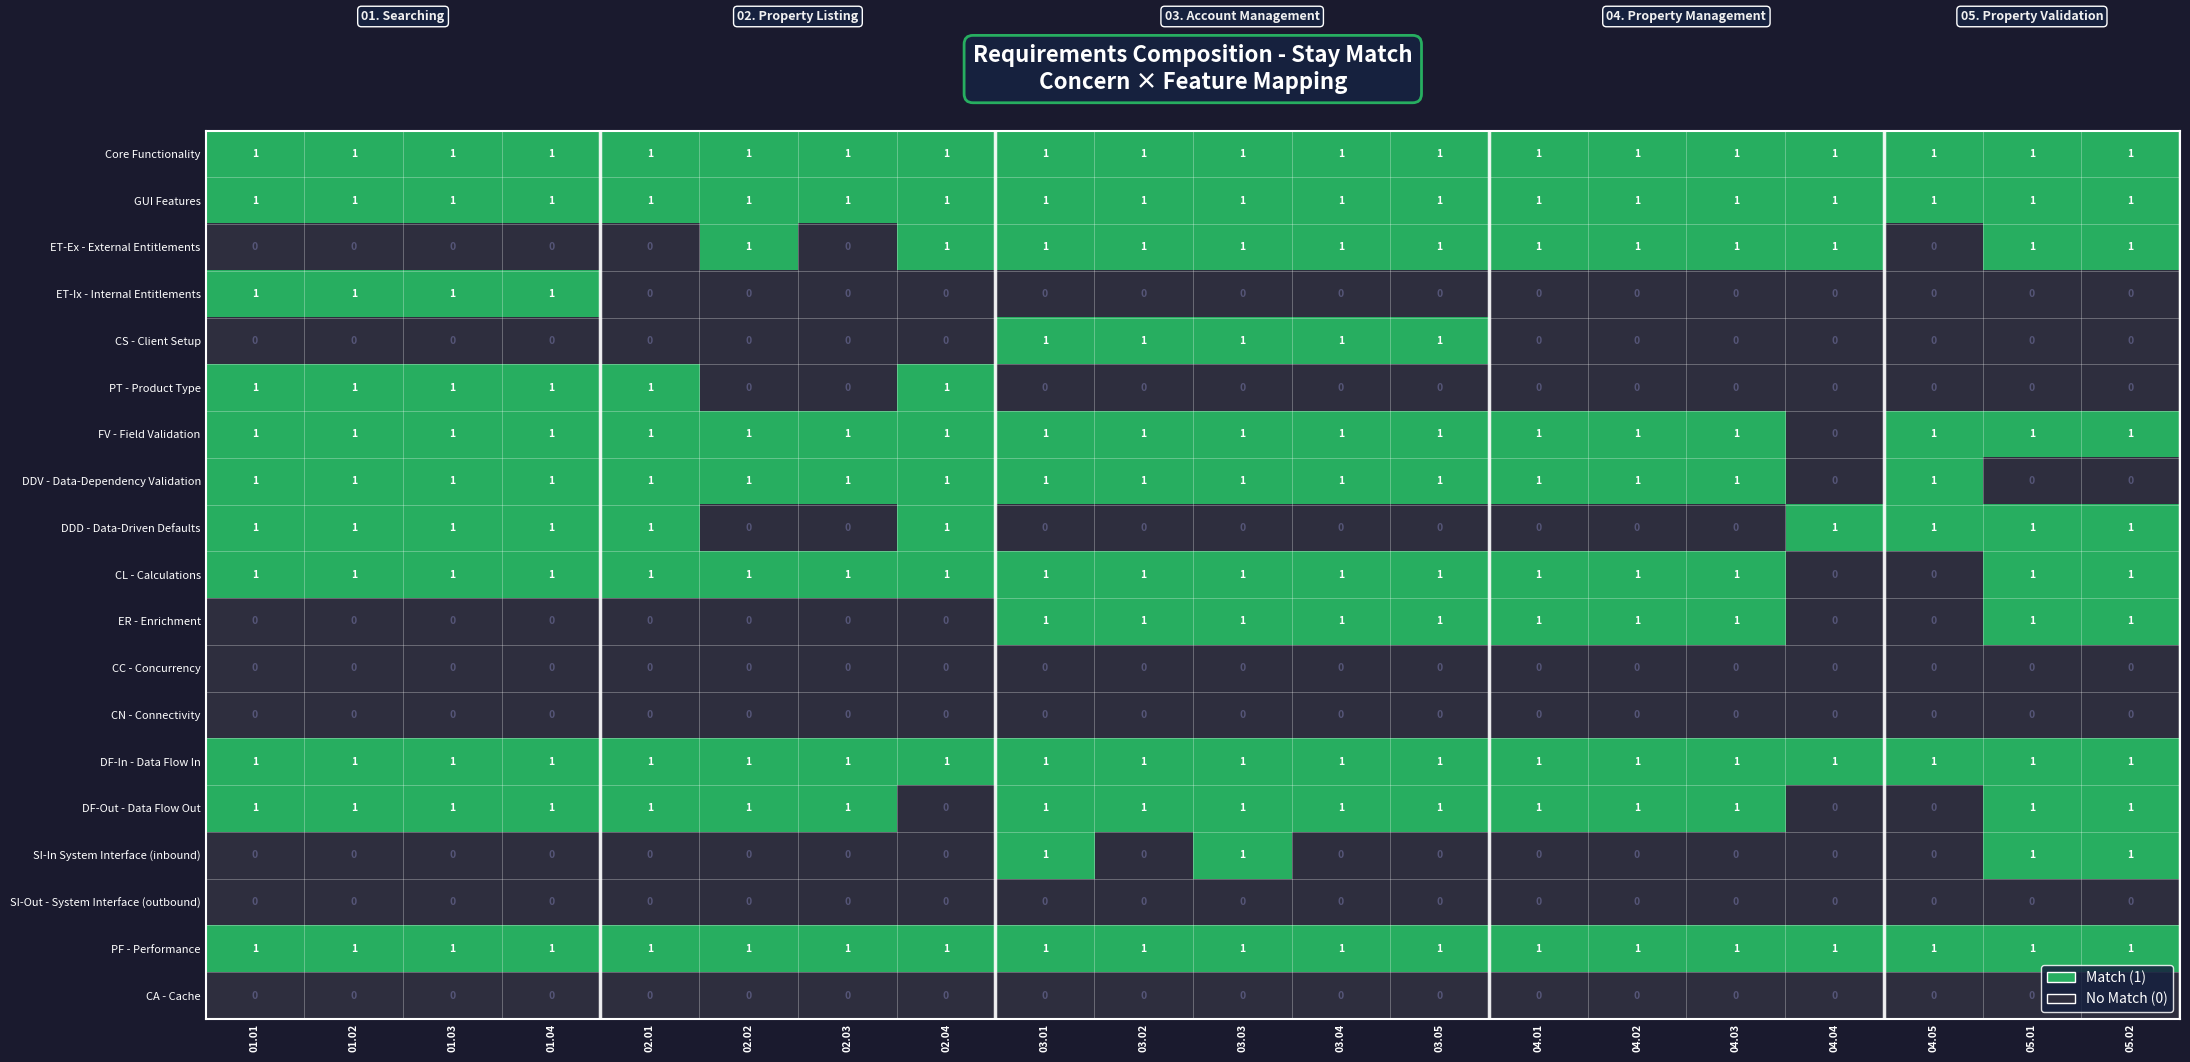

At how many categories does at least one series exceed 0?

20